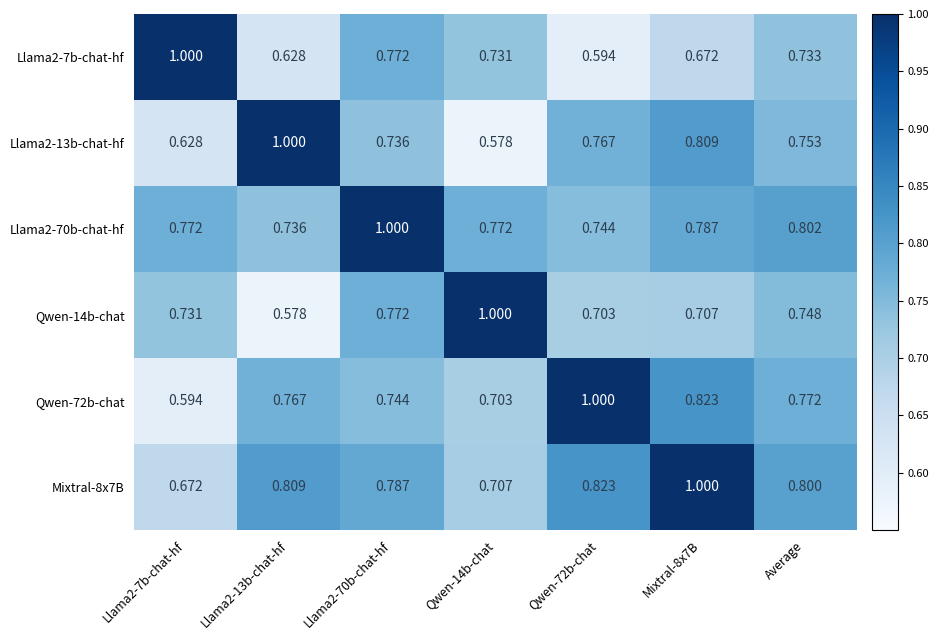

Is the value of Qwen-14b-chat at Average greater than the value of Llama2-70b-chat-hf at Average?

No